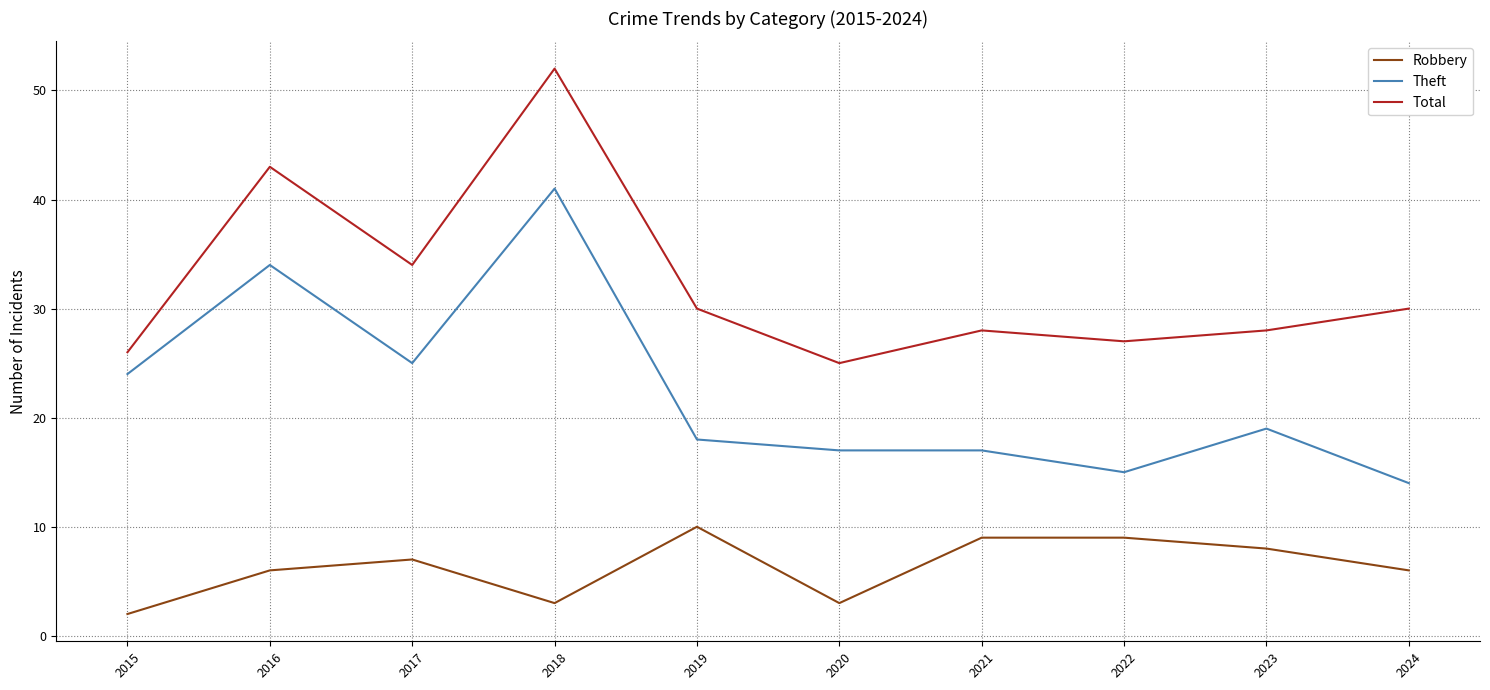

Rank the series by their maximum value, from lowest to highest.

Robbery, Theft, Total